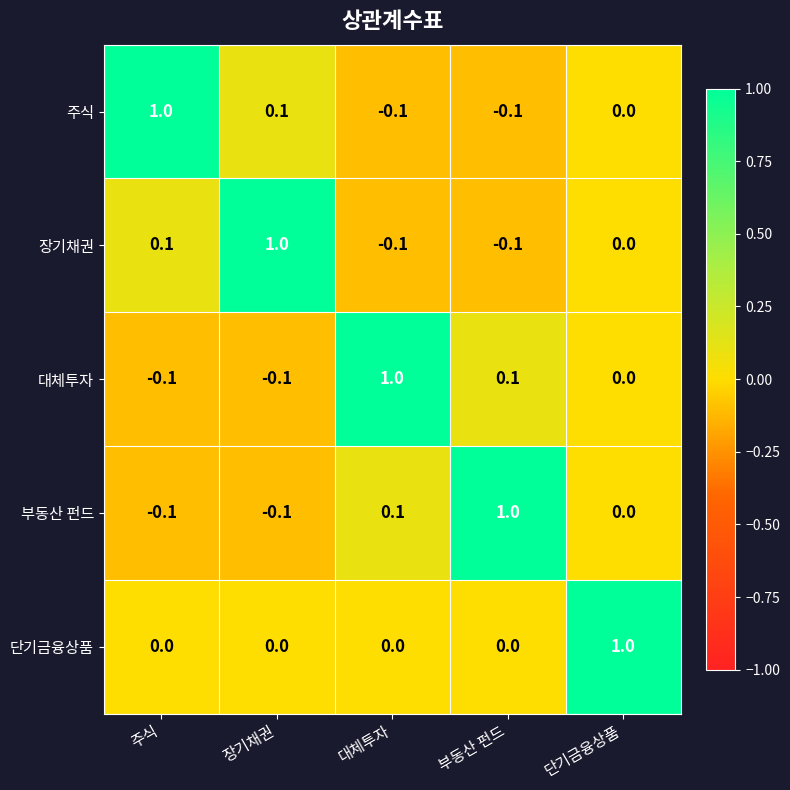

What is the difference between the maximum and minimum values in the 대체투자 series?

1.1